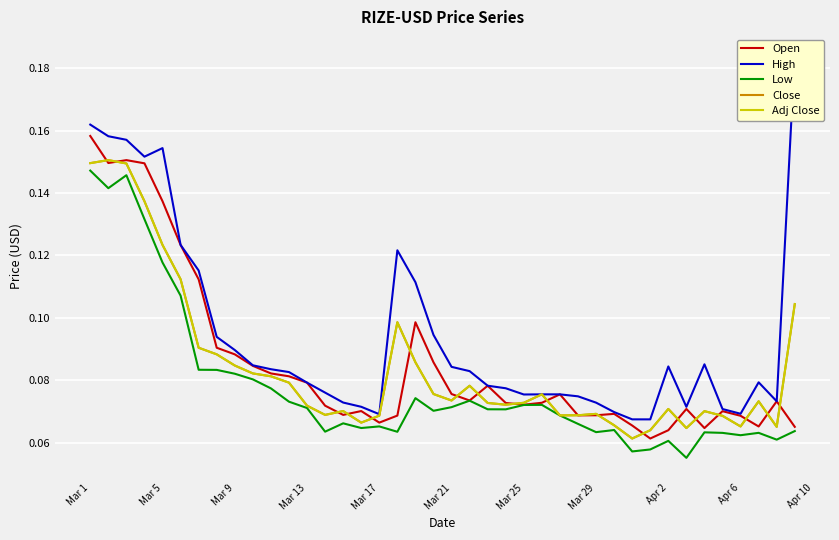

What is the difference between the maximum and minimum values in the High series?

0.1